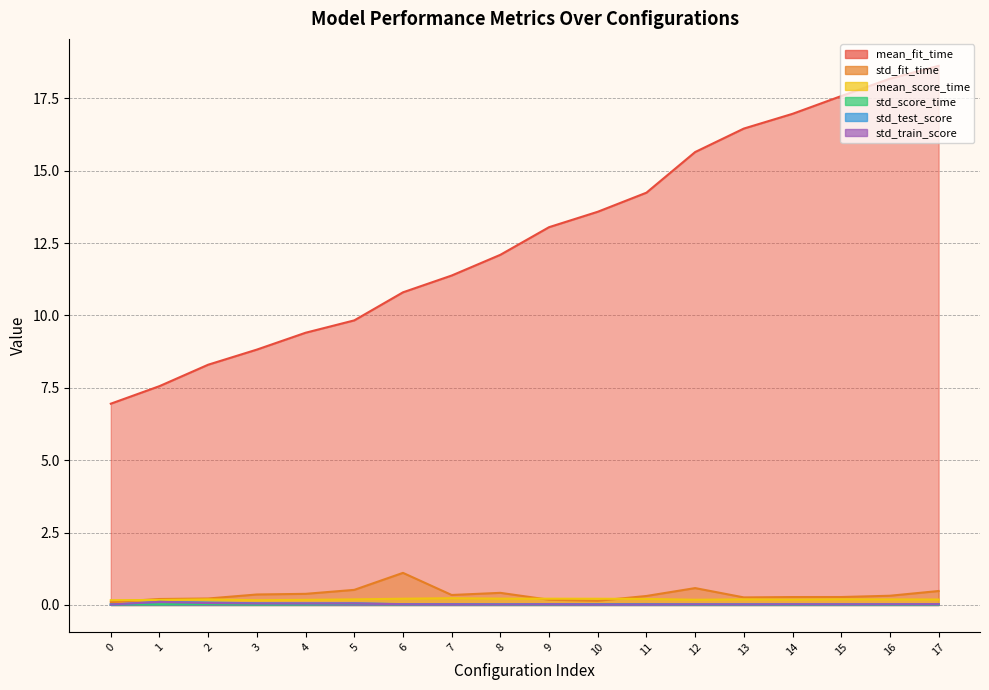

Reading left to right, transcribe all the data shown in this chart.

mean_fit_time: 7.0	7.6	8.3	8.8	9.4	9.8	10.8	11.4	12.1	13.0	13.6	14.2	15.6	16.5	17.0	17.6	18.2	18.6
std_fit_time: 0.1	0.2	0.2	0.4	0.4	0.5	1.1	0.3	0.4	0.2	0.1	0.3	0.6	0.3	0.3	0.3	0.3	0.5
mean_score_time: 0.2	0.2	0.2	0.2	0.2	0.2	0.2	0.2	0.2	0.2	0.2	0.2	0.2	0.2	0.2	0.2	0.2	0.2
std_score_time: 0.0	0.0	0.0	0.0	0.0	0.0	0.0	0.0	0.0	0.0	0.0	0.0	0.0	0.0	0.0	0.0	0.0	0.0
std_test_score: 0.0	0.1	0.1	0.1	0.1	0.1	0.0	0.0	0.0	0.0	0.0	0.0	0.0	0.0	0.0	0.0	0.0	0.0
std_train_score: 0.0	0.1	0.1	0.1	0.1	0.1	0.0	0.0	0.0	0.0	0.0	0.0	0.0	0.0	0.0	0.0	0.0	0.0